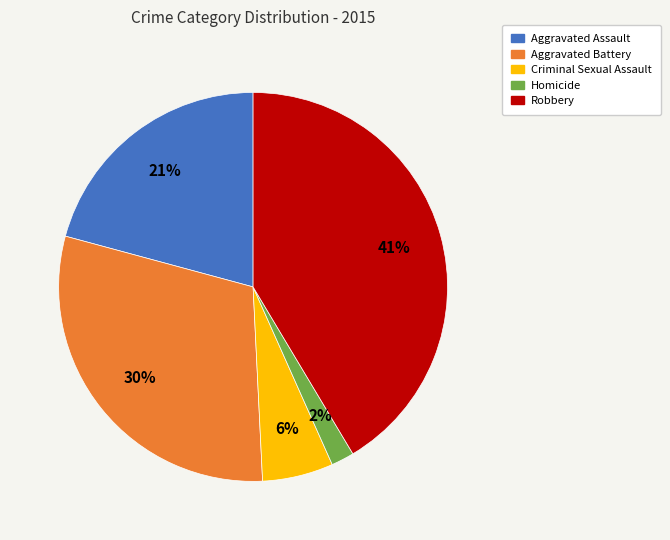

Rank the categories by value from highest to lowest.

Robbery, Aggravated Battery, Aggravated Assault, Criminal Sexual Assault, Homicide